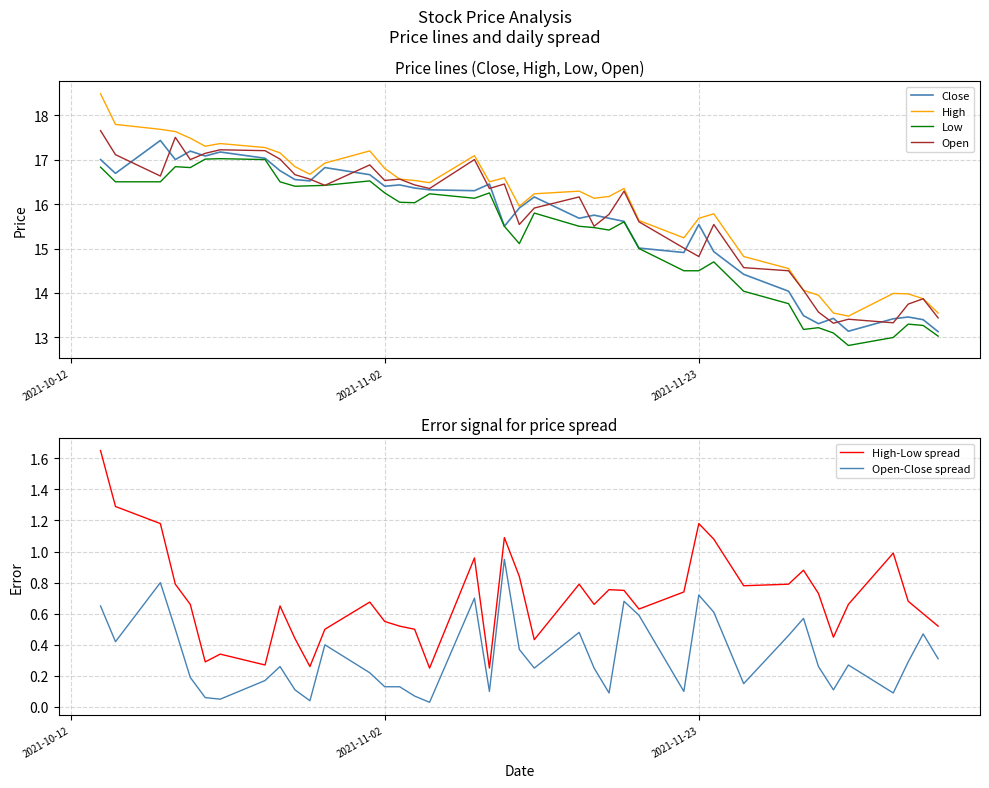

What is the highest value of the Low series?

17.0